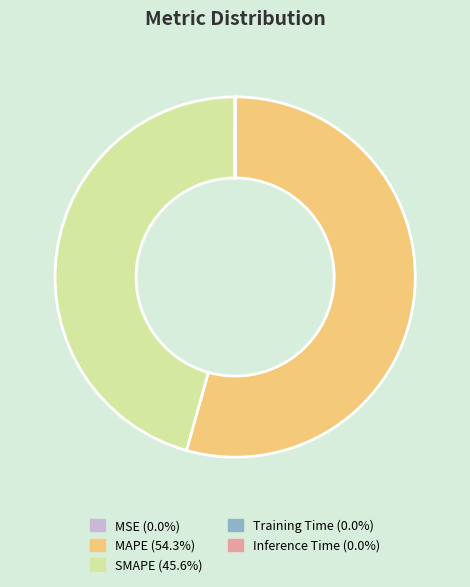

Which slice is the largest?

MAPE